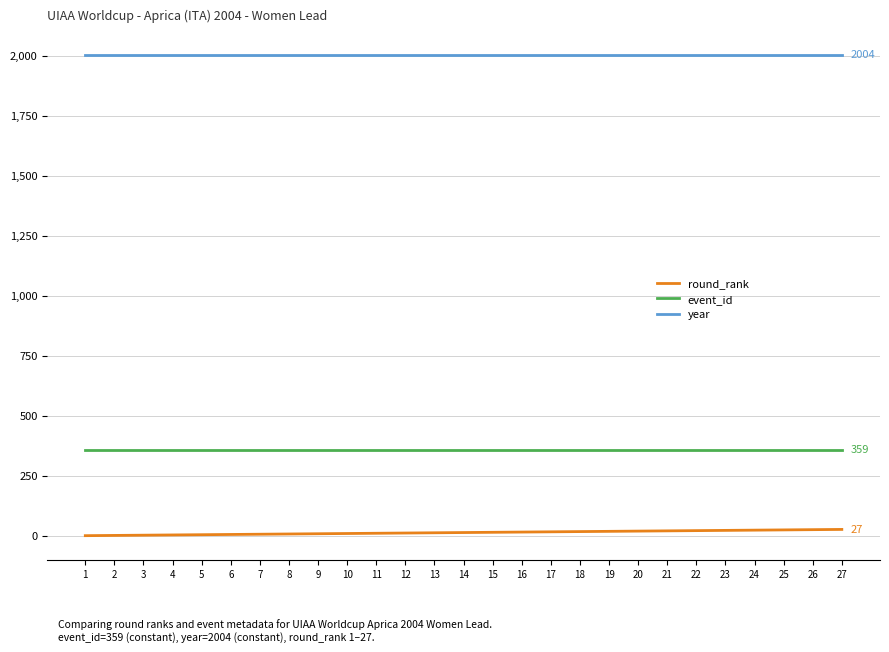

What is the sum of the year values at 4 and 19?

4008